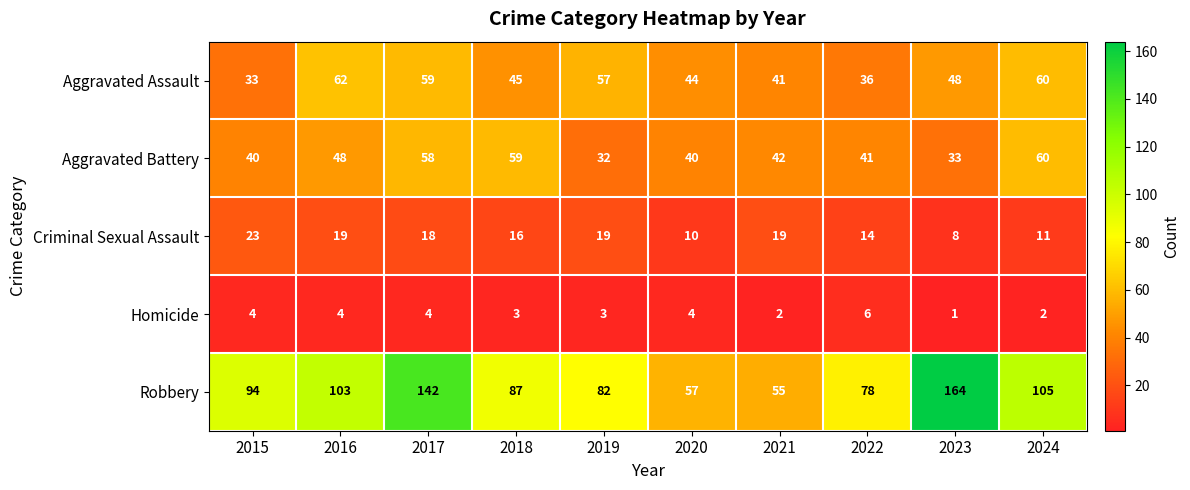

Where is Aggravated Battery nearest to the value 46?

2016